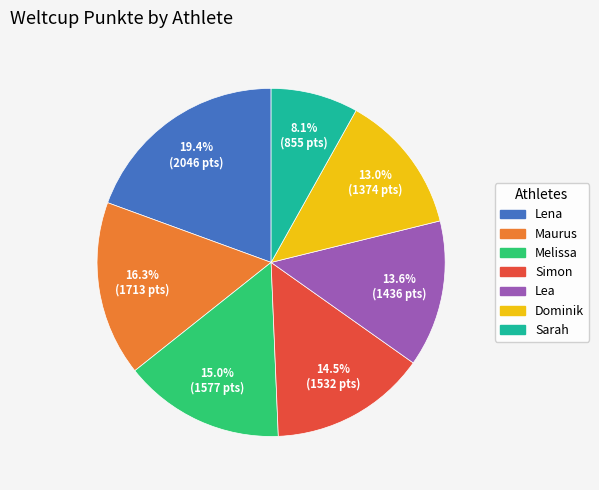

Which category has the smallest portion of the pie?

Sarah